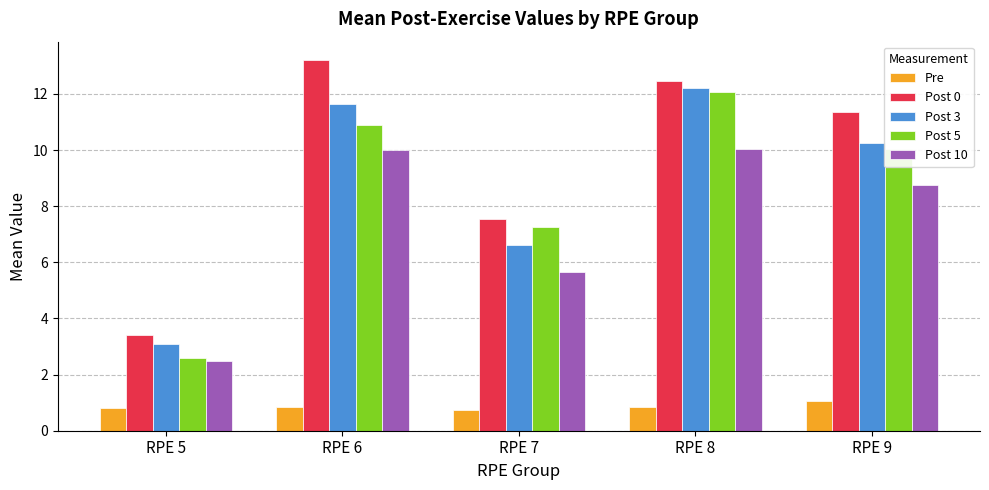

What are all the series names shown in the legend?

Pre, Post 0, Post 3, Post 5, Post 10